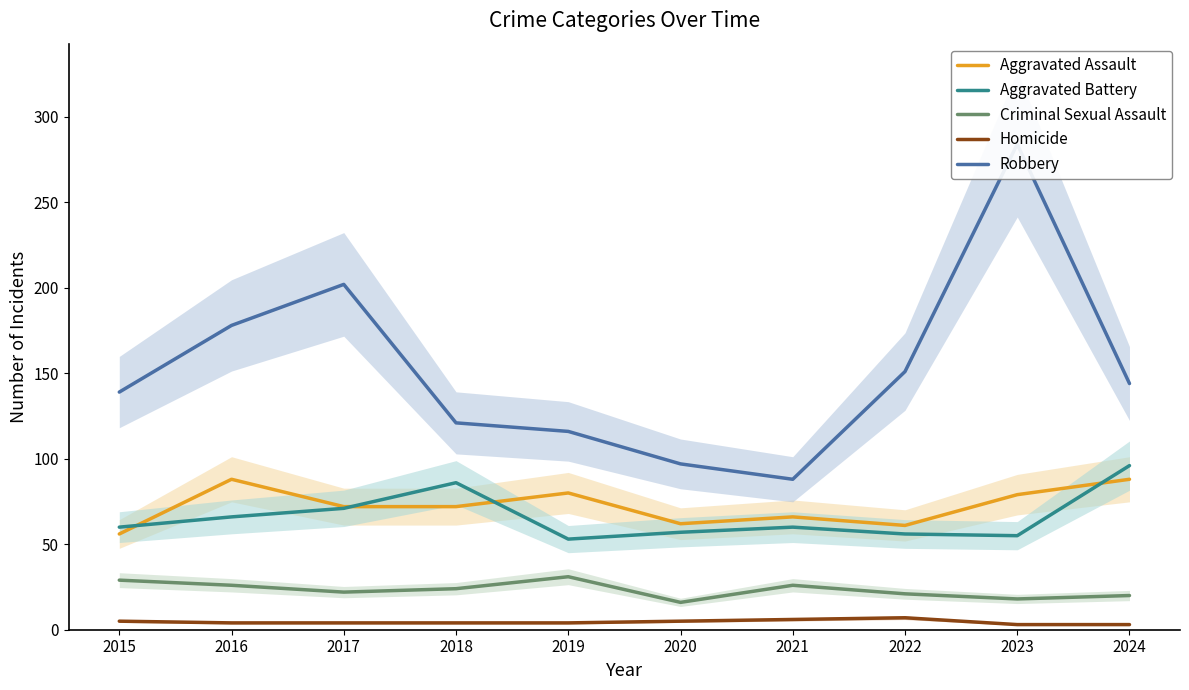

List the labels in order of Homicide value, largest first.

2022, 2021, 2015, 2020, 2016, 2017, 2018, 2019, 2023, 2024